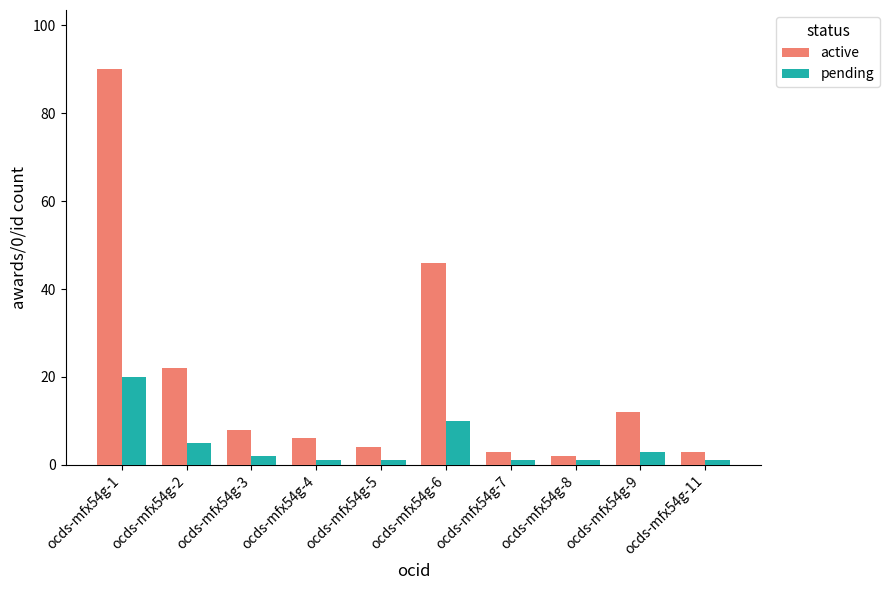

How many groups of bars are there?

10